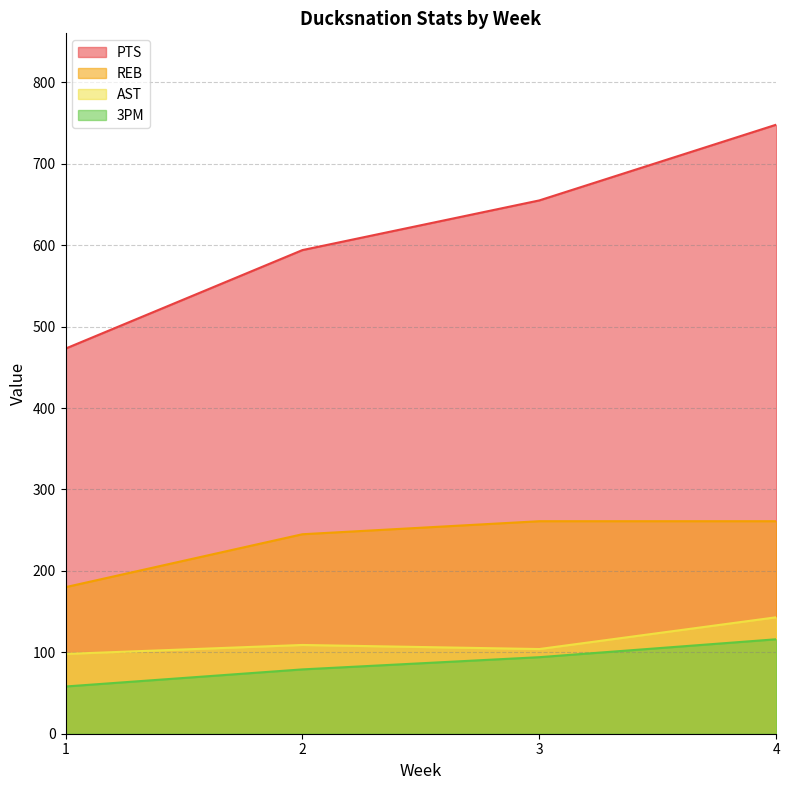

The AST series shows 109 at 2. True or false?

True